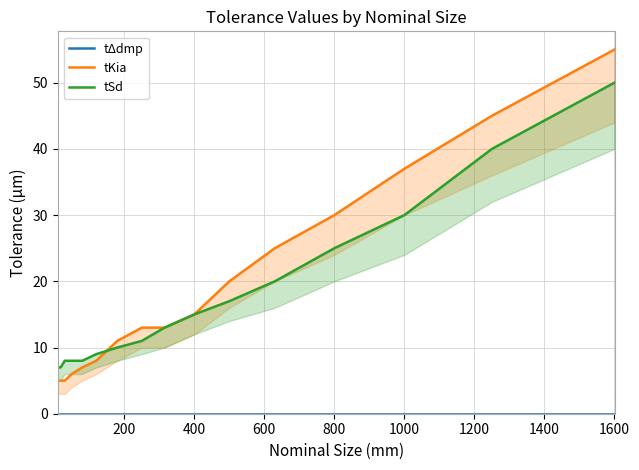

What is the difference between the second highest and minimum values in the tKia series?

40